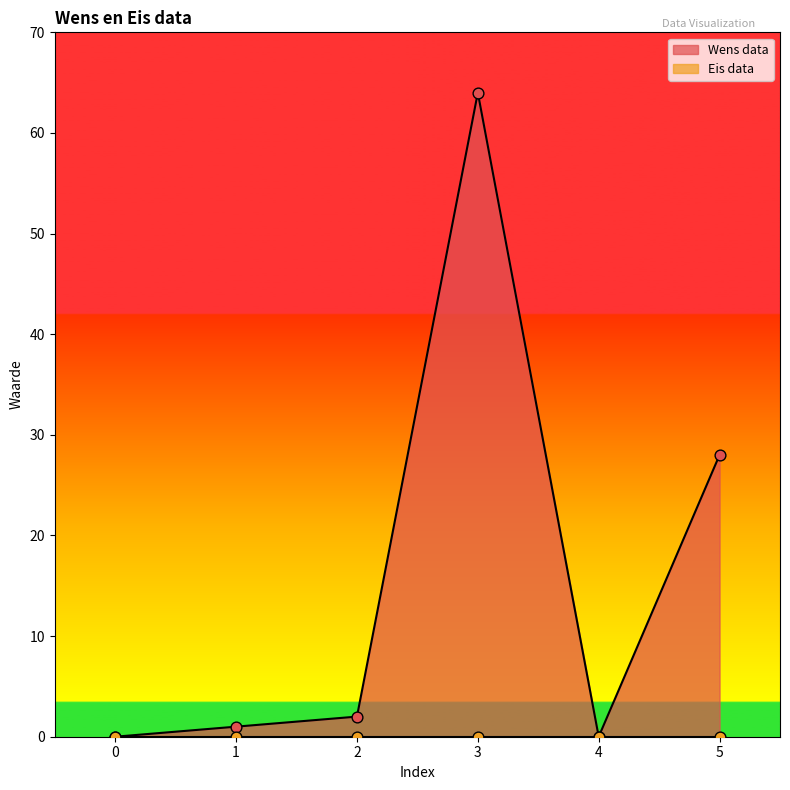

What is the change in value from 2 to 5?

+26